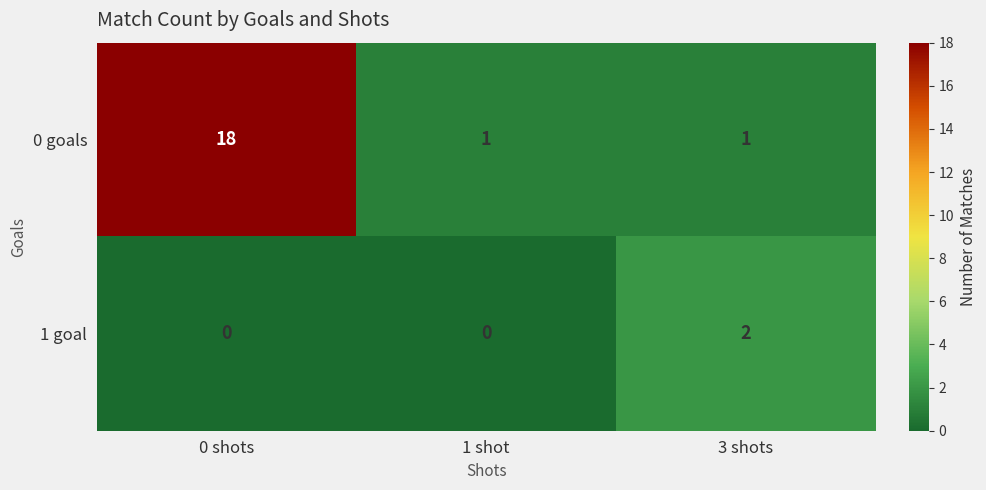

Reading left to right, extract all data points from this chart.

0 goals: 18	1	1
1 goal: 0	0	2